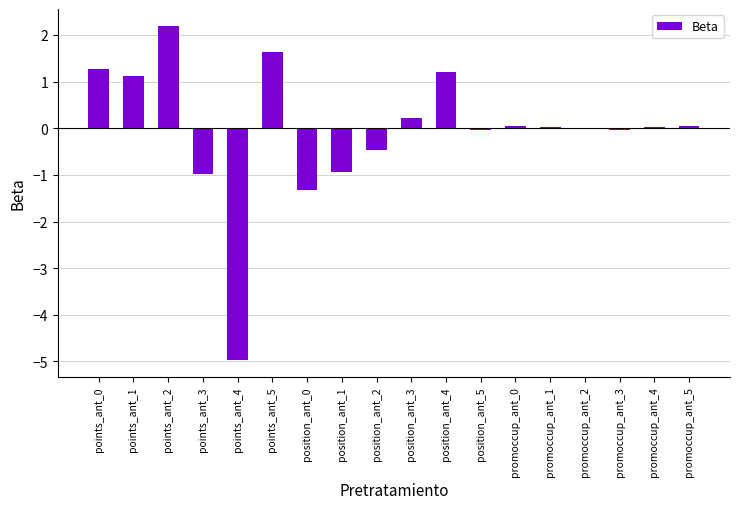

True or false: the data shows 1.2 at position_ant_4.

True